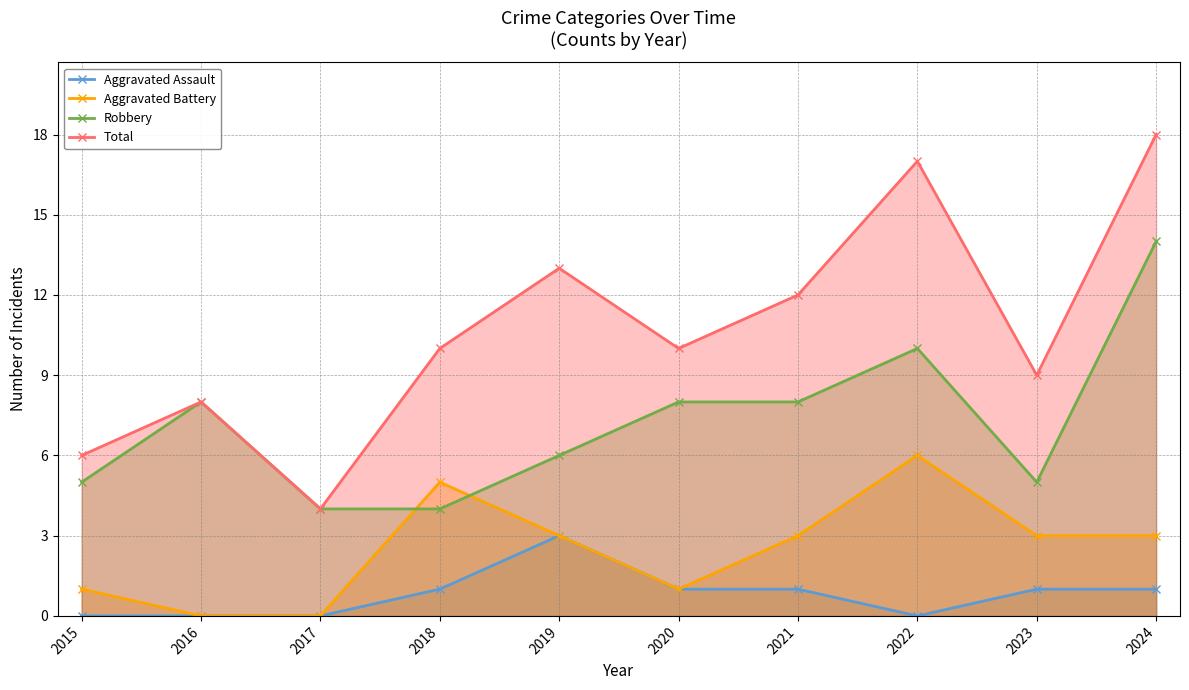

True or false: Robbery and Total intersect in this chart.

False